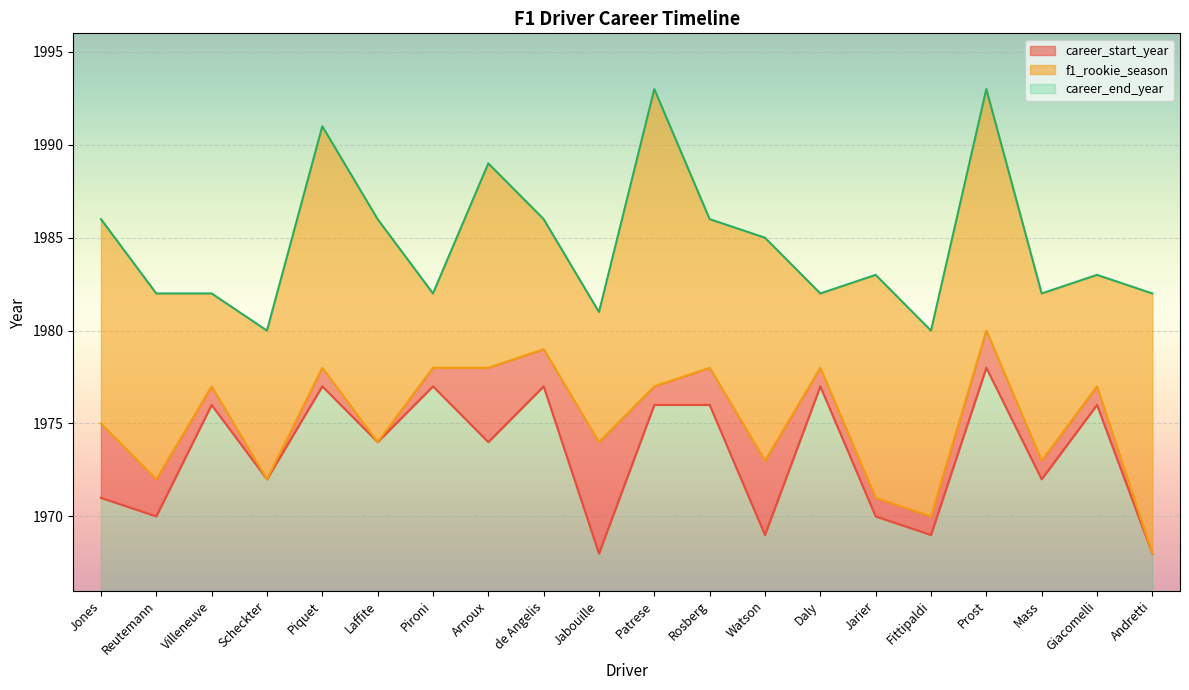

What is the difference between the maximum and minimum values in the f1_rookie_season series?

12